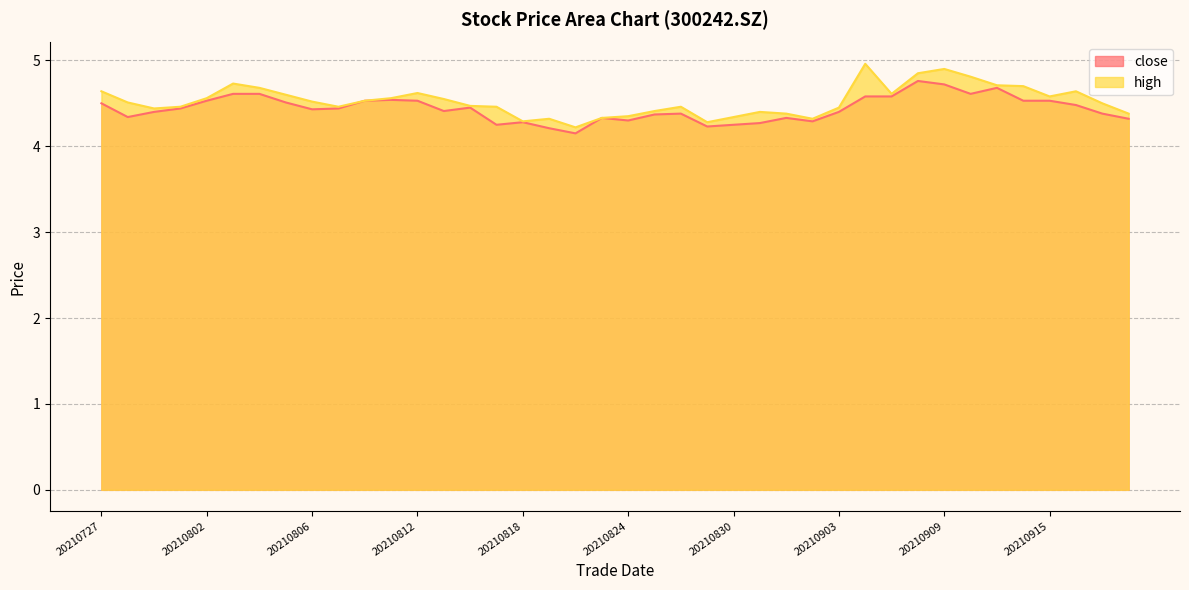

Read the high value at 20210917.

4.5